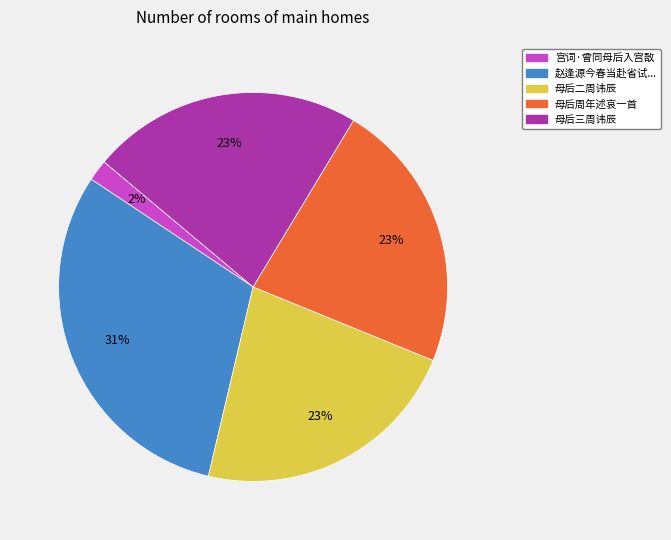

The 赵逢源今春当赴省试... slice represents 31% of the pie. True or false?

True